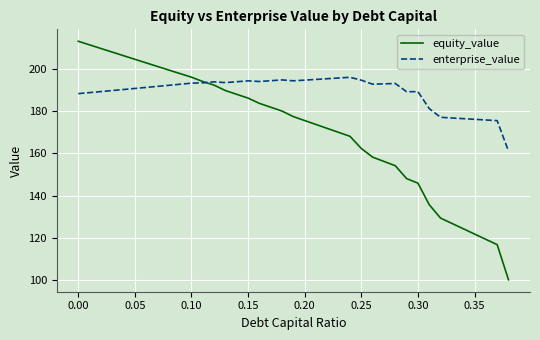

What is the difference between the maximum and minimum values in the equity_value series?

113.0